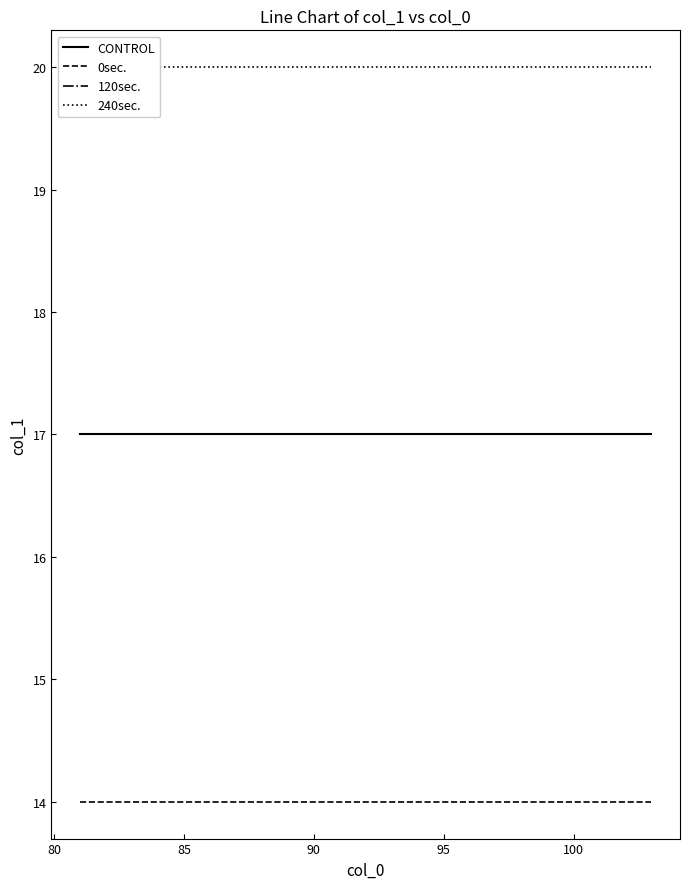

Is it true that 240sec. equals 33 at 20?

False